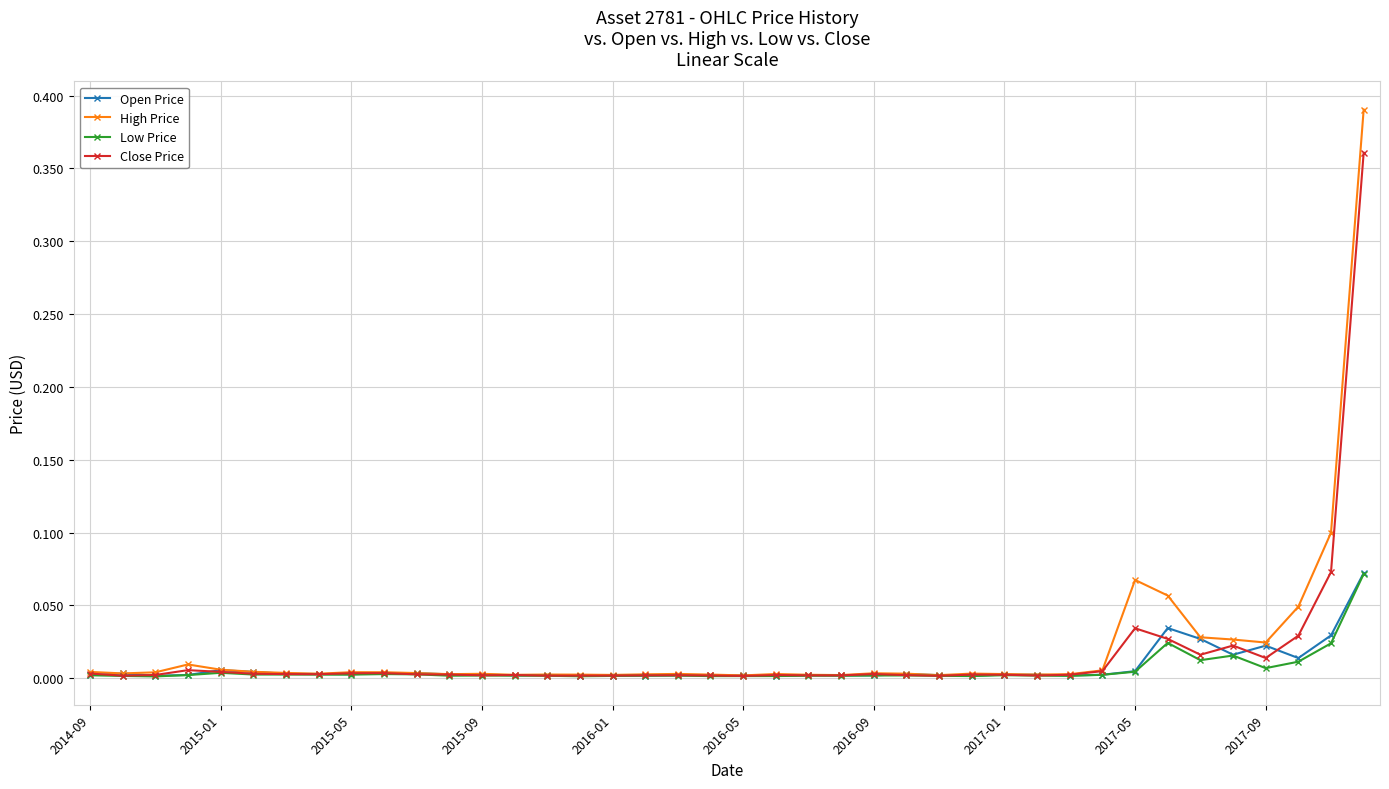

True or false: Close Price has more than 0 points higher than both neighbors.

True